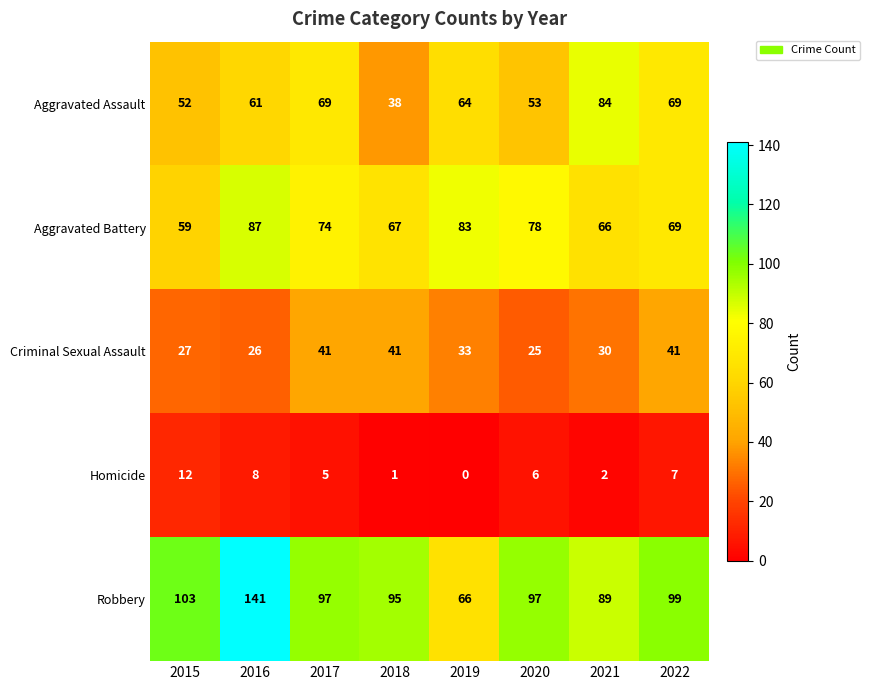

Which category has the highest value in the Robbery series?

2016